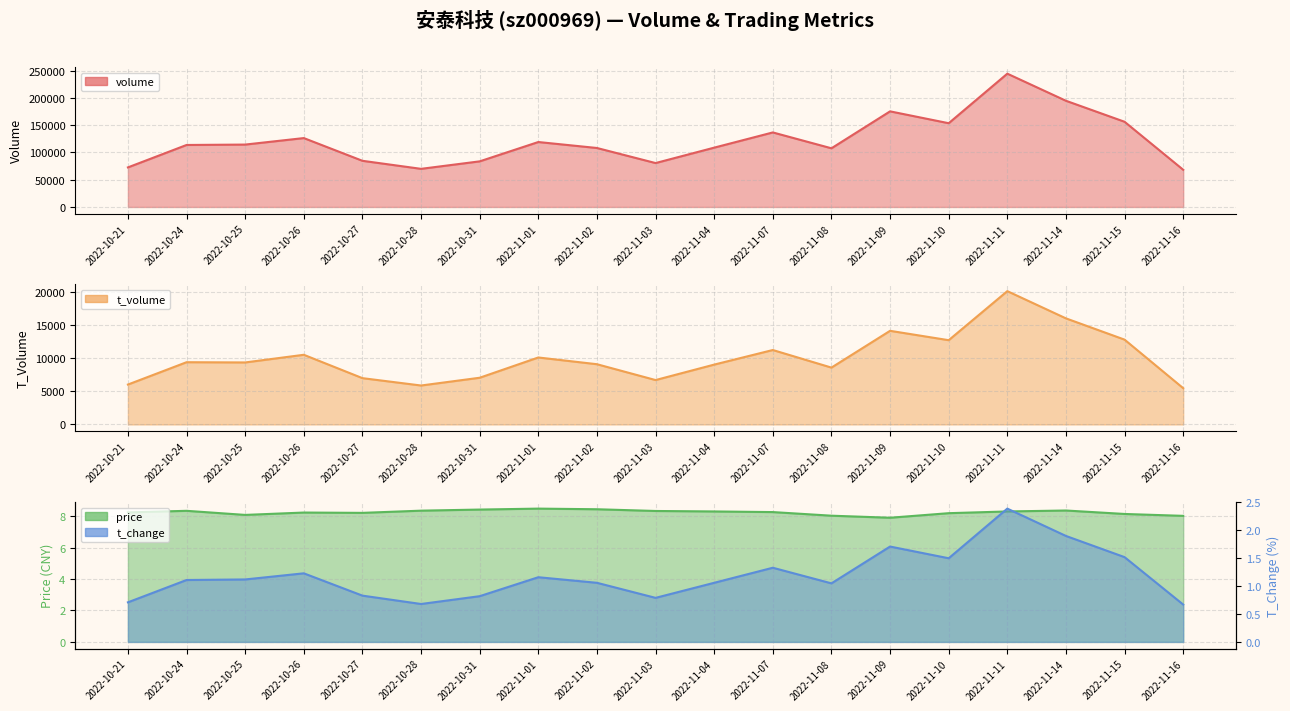

True or false: t_volume and t_change cross at least once.

False